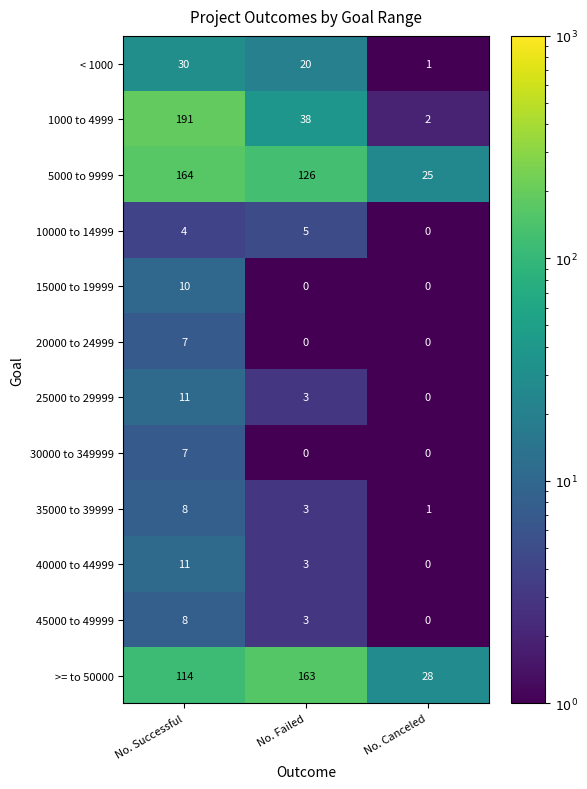

At how many categories does at least one series exceed 186?

1